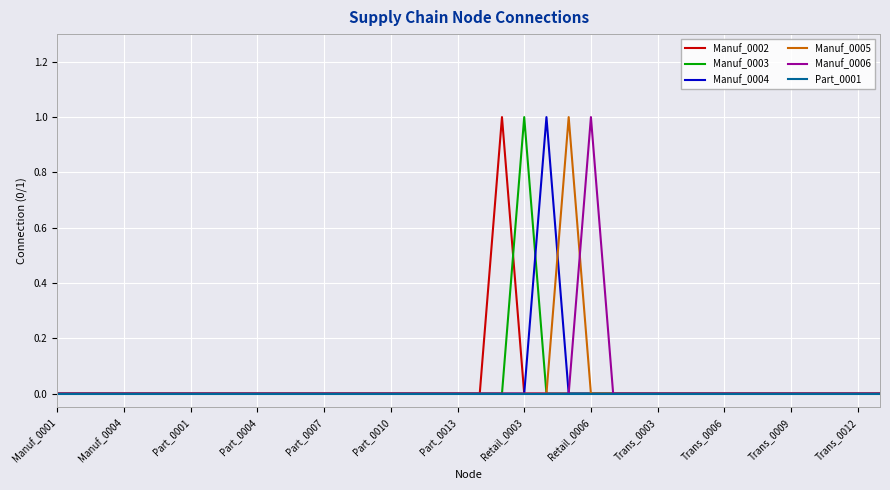

True or false: Manuf_0005 has more than 2 interior local peaks.

False